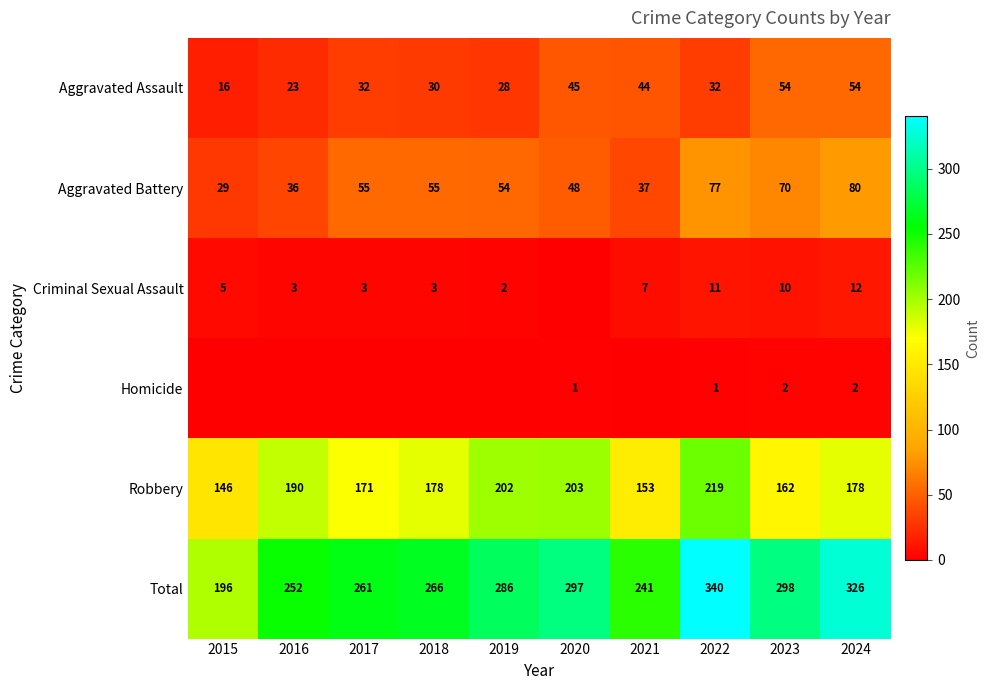

What is the difference between the second highest and minimum values in the Aggravated Battery series?

48